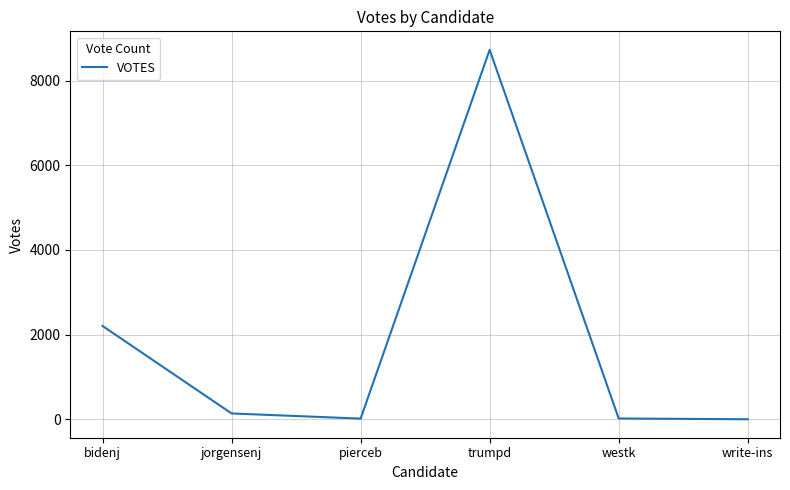

What is the change in value from jorgensenj to pierceb?

-122